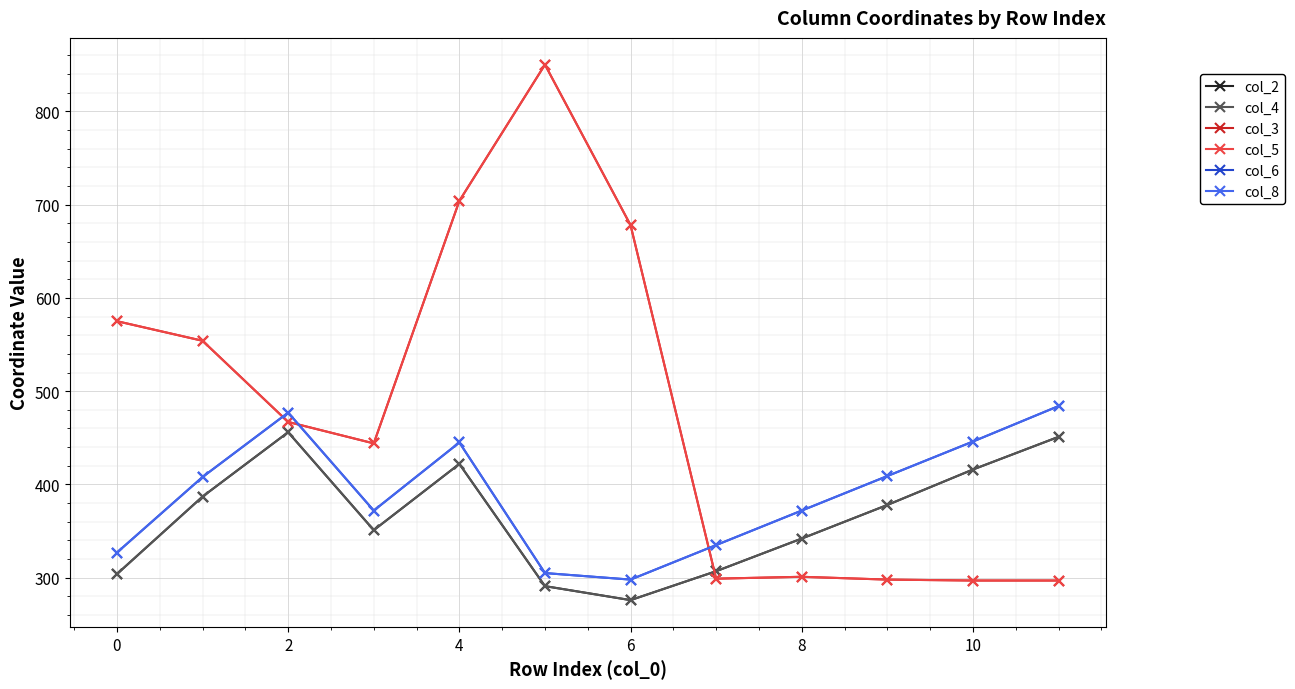

Is this an area chart (filled region under the line)?

No